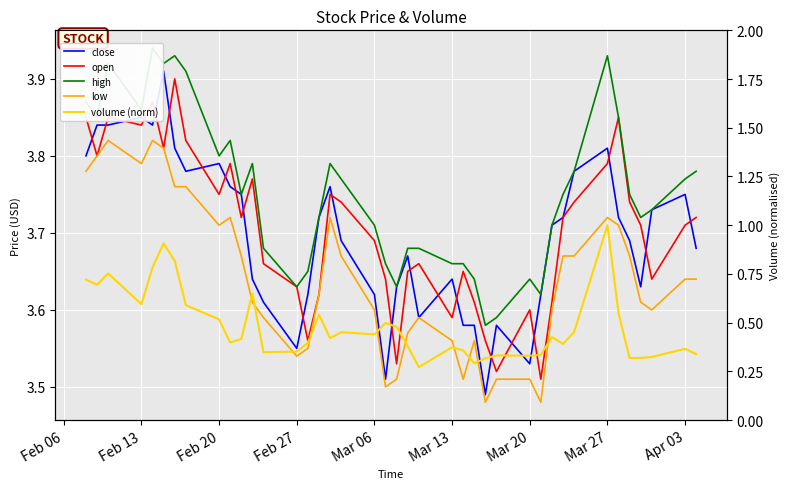

Which series has the largest range (max minus min)?

volume (norm)